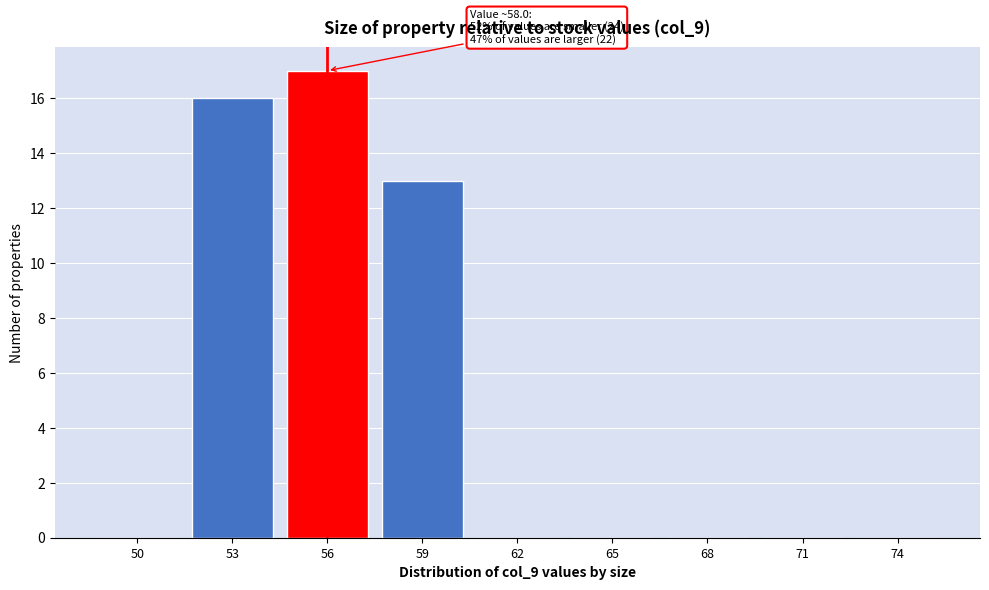

Reading left to right, extract all data points from this chart.

50=0	53=16	56=17	59=13	62=0	65=0	68=0	71=0	74=0